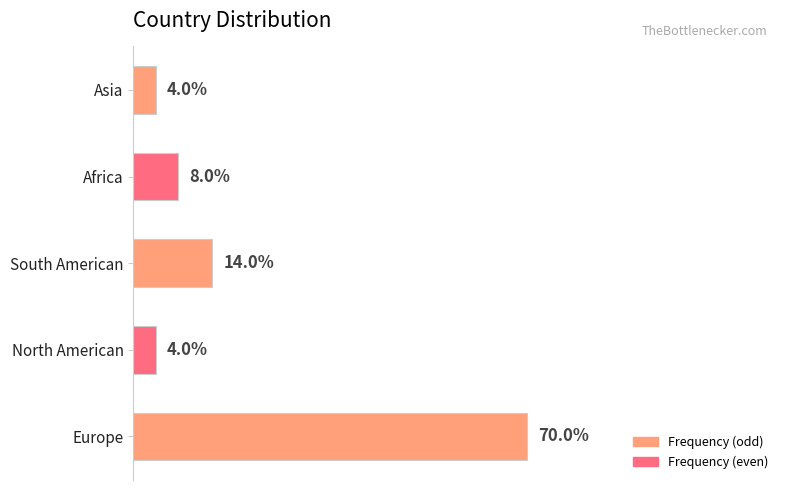

Are the bars grouped side by side (vs. stacked)?

No